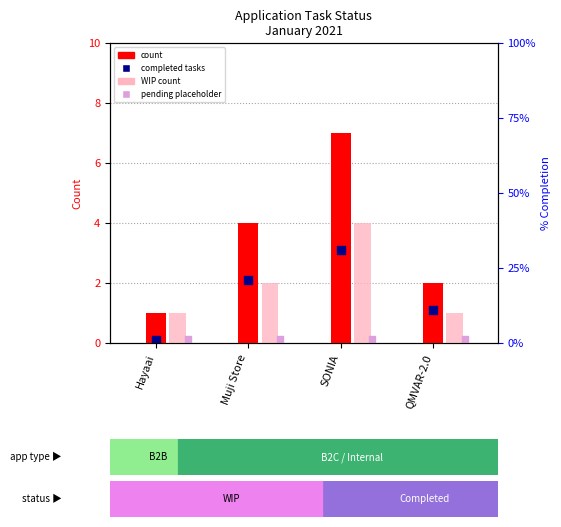

Which series has the largest Y range (max minus min)?

count